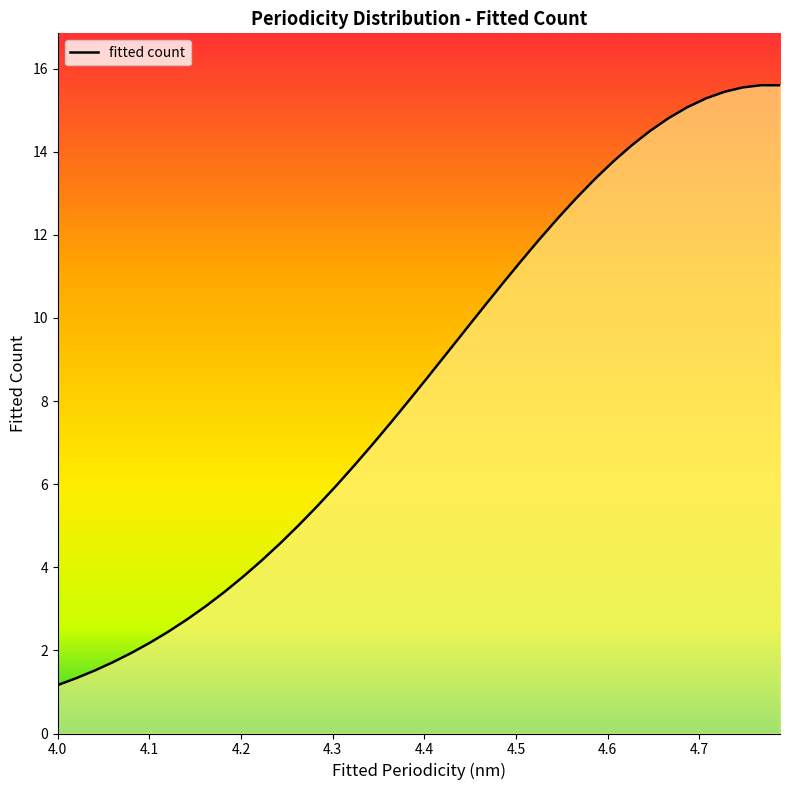

What is the difference between the maximum and minimum values?

14.4